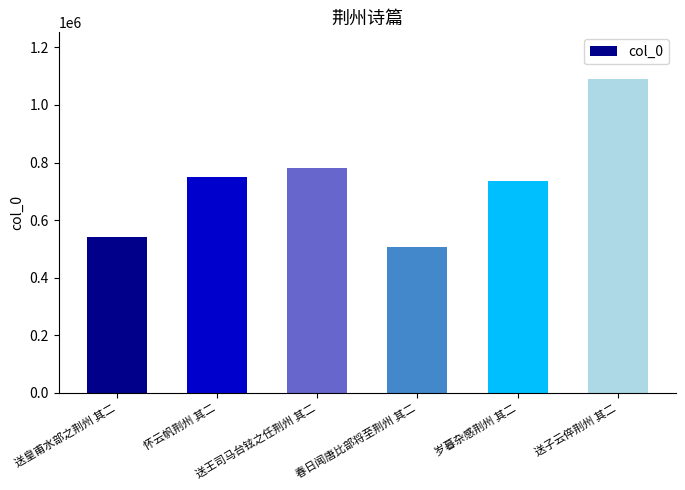

What is the average value?

734092